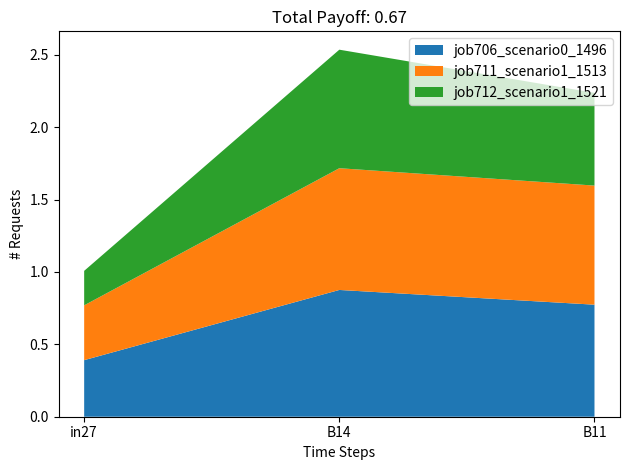

Reading left to right, what are all the values shown in this chart?

job706_scenario0_1496: in27=0.4	B14=0.9	B11=0.8
job711_scenario1_1513: in27=0.4	B14=0.8	B11=0.8
job712_scenario1_1521: in27=0.2	B14=0.8	B11=0.6